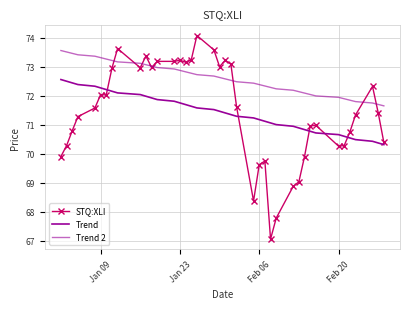

What is the smallest value displayed?

67.1